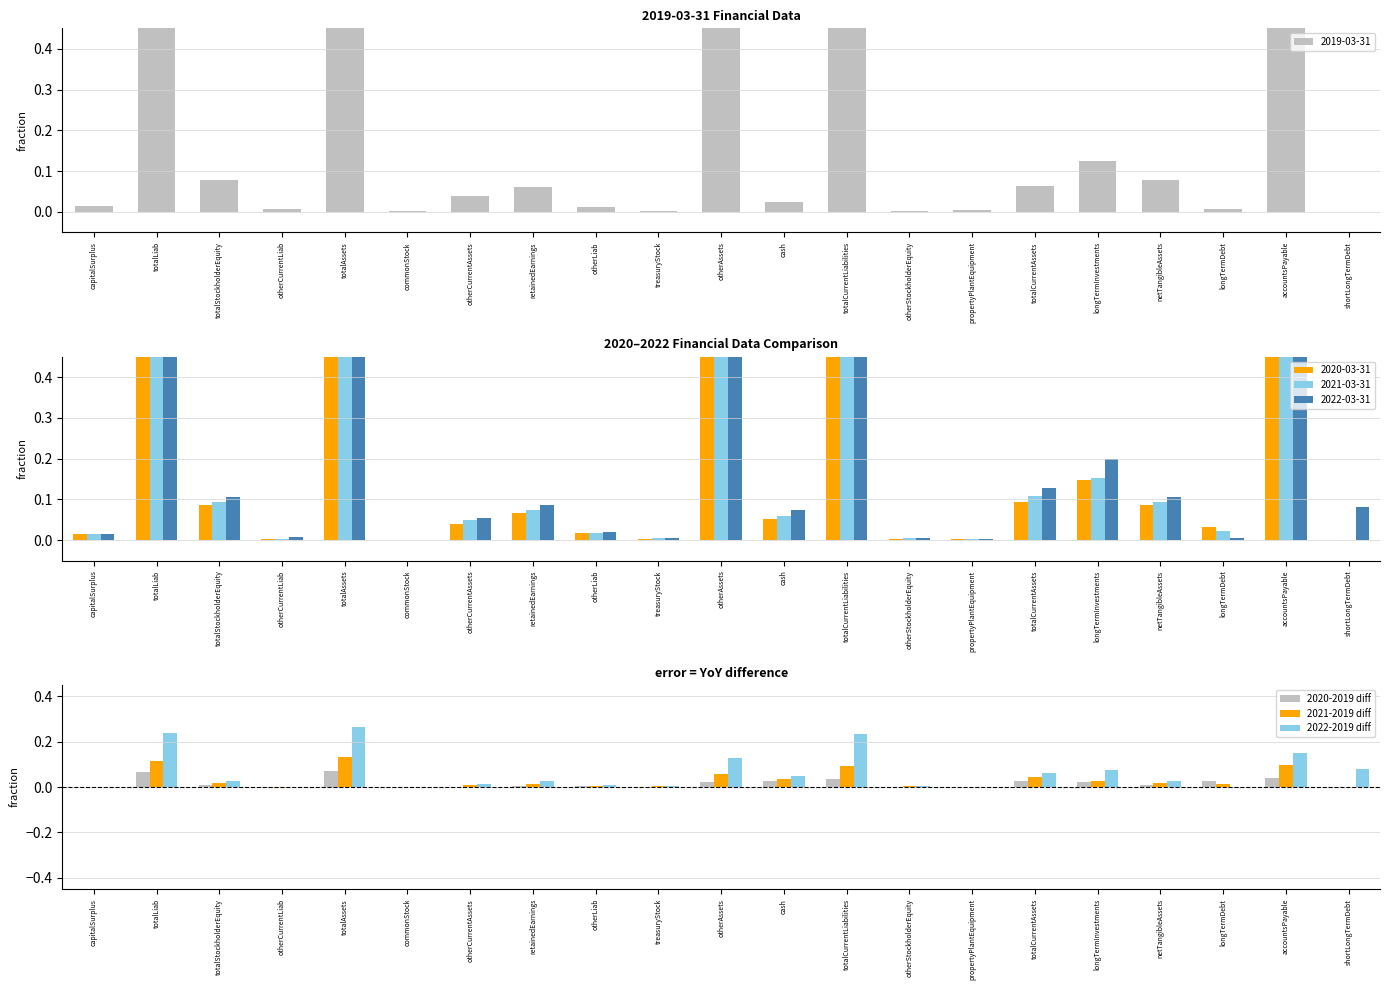

Which series changed the most between otherLiab and otherAssets?

2022-2019 diff